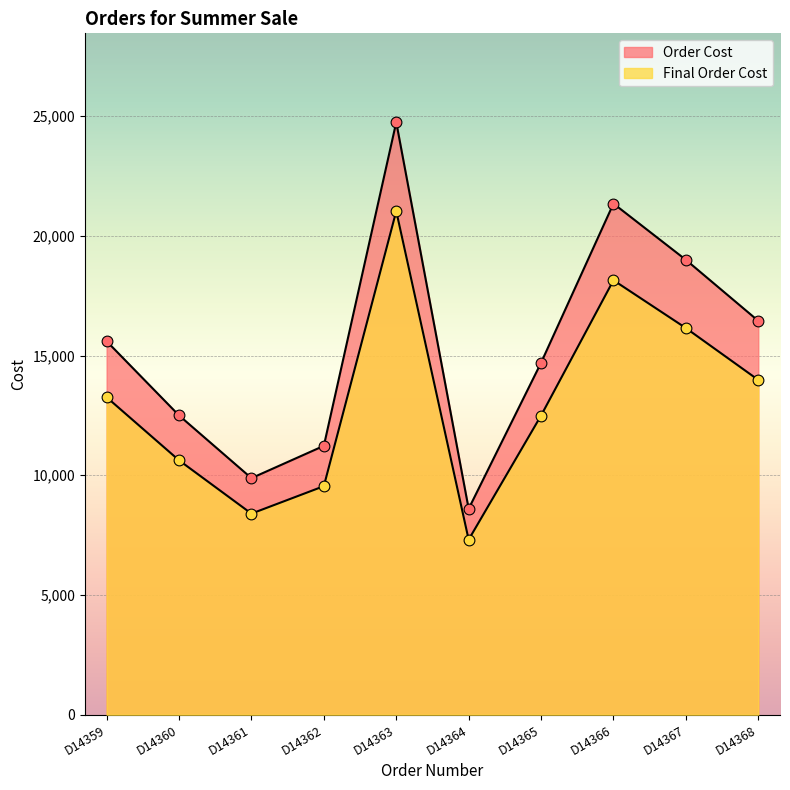

Which series has the largest Y range (max minus min)?

Order Cost